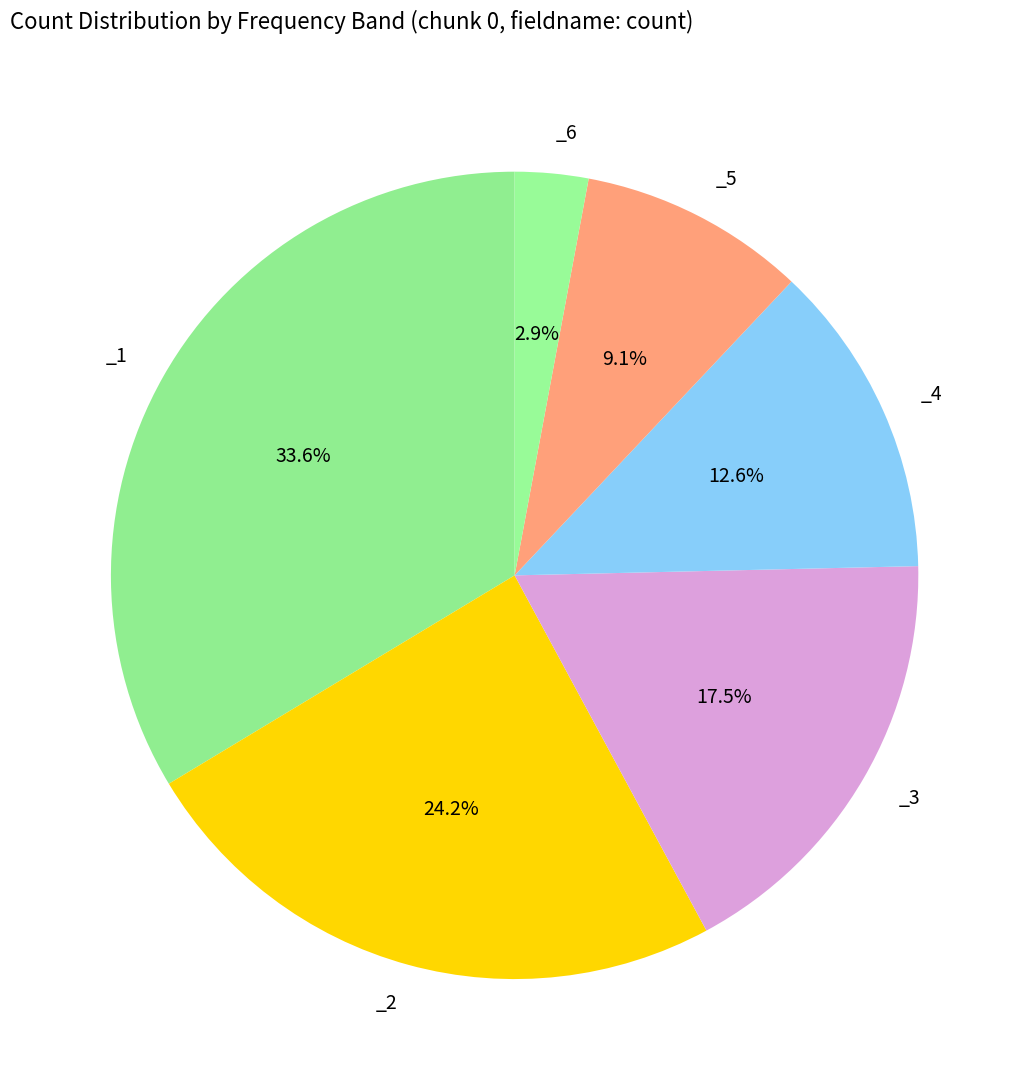

How many slices are in this pie chart?

6